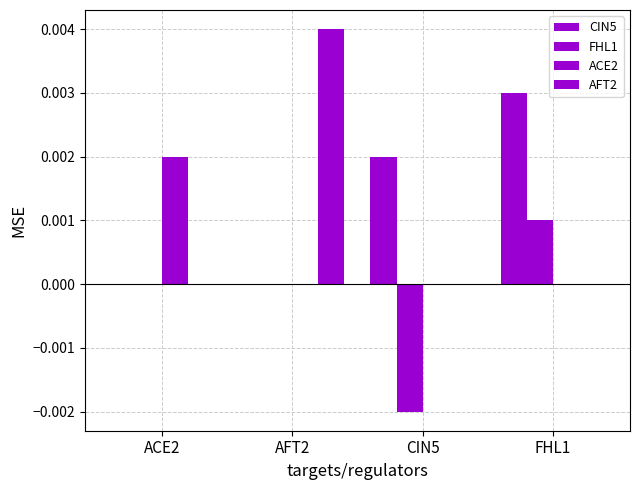

How many categories are shown in the chart?

4